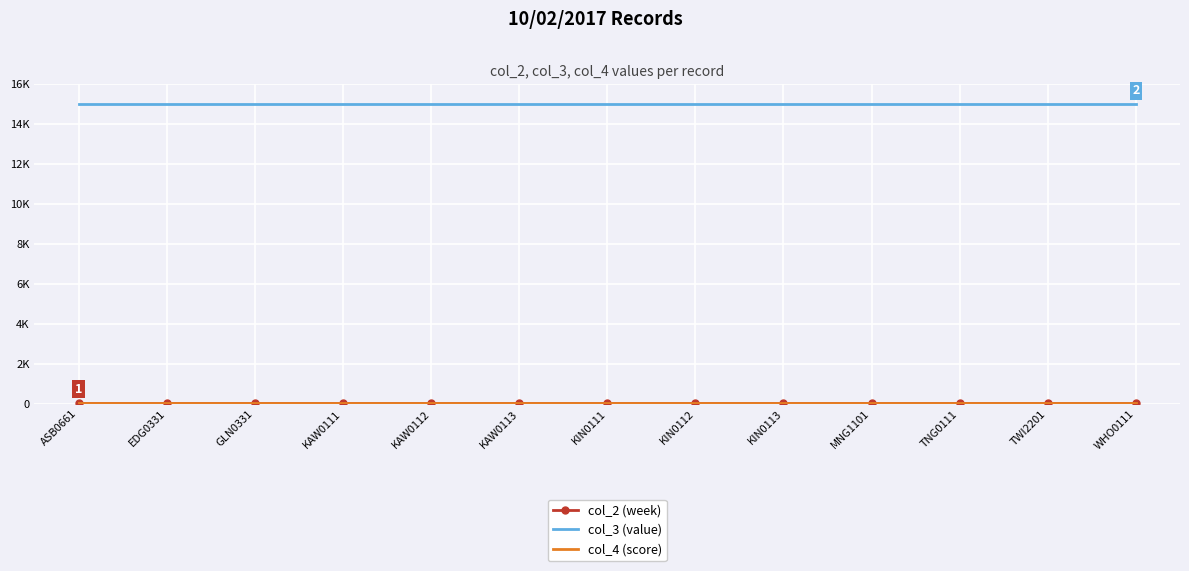

Reading right to left, transcribe all the data shown in this chart.

col_2 (week): 46	46	46	46	46	46	46	46	46	46	46	46	46
col_3 (value): 15001	15001	15001	15001	15001	15001	15001	15001	15001	15001	15001	15001	15001
col_4 (score): 50	50	50	50	50	50	50	50	50	50	50	50	50